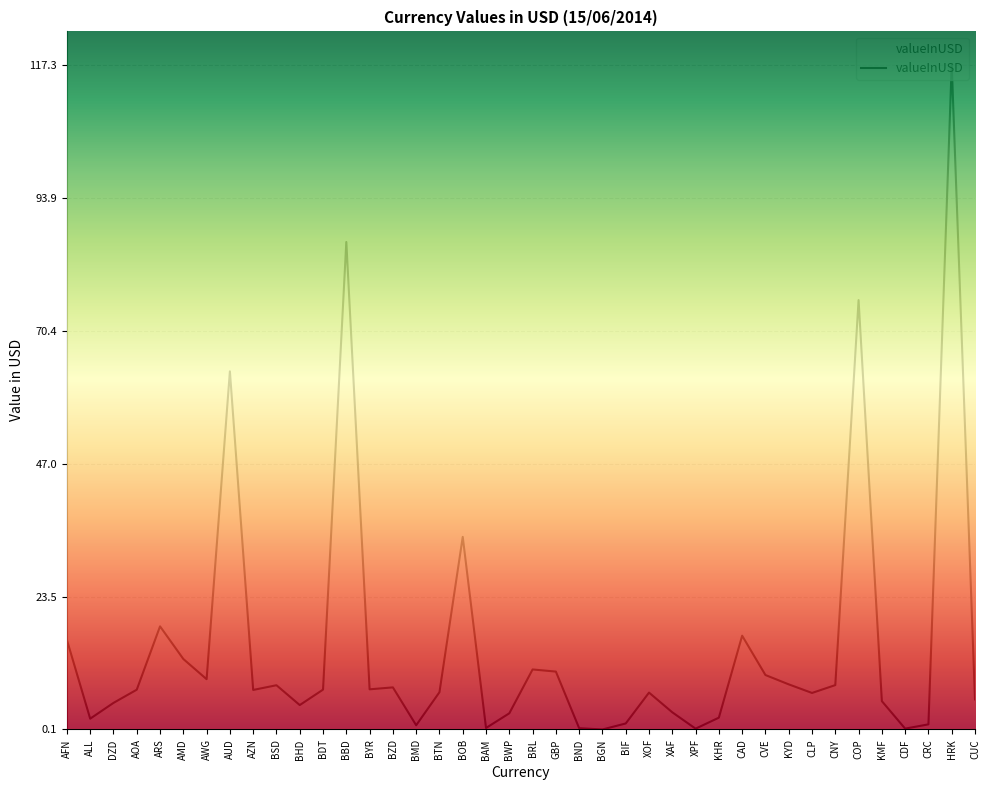

List the labels in order of value, largest first.

HRK, BBD, COP, AUD, BOB, ARS, CAD, AFN, AMD, BRL, GBP, CVE, AWG, KYD, CNY, BSD, BZD, BYR, BDT, AOA, AZN, BTN, XOF, CLP, CUC, KMF, DZD, BHD, XAF, BWP, KHR, ALL, BIF, CRC, BMD, BAM, BND, CDF, XPF, BGN